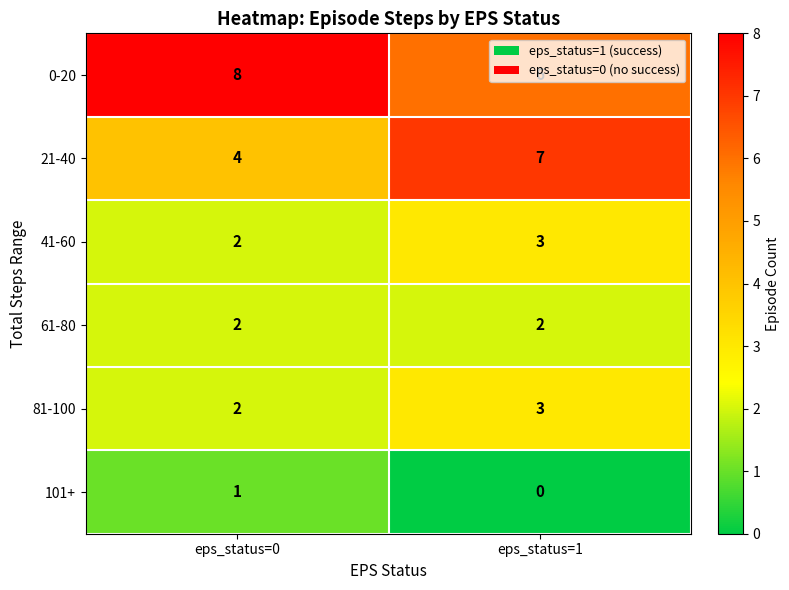

Count the number of categories in the chart.

2